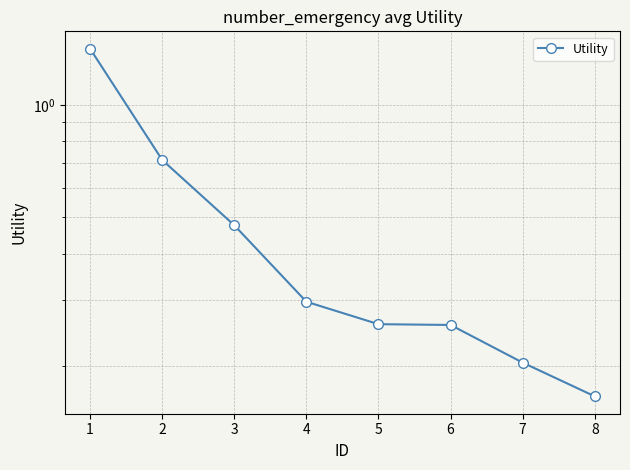

The value at 4 is 0.1. True or false?

False